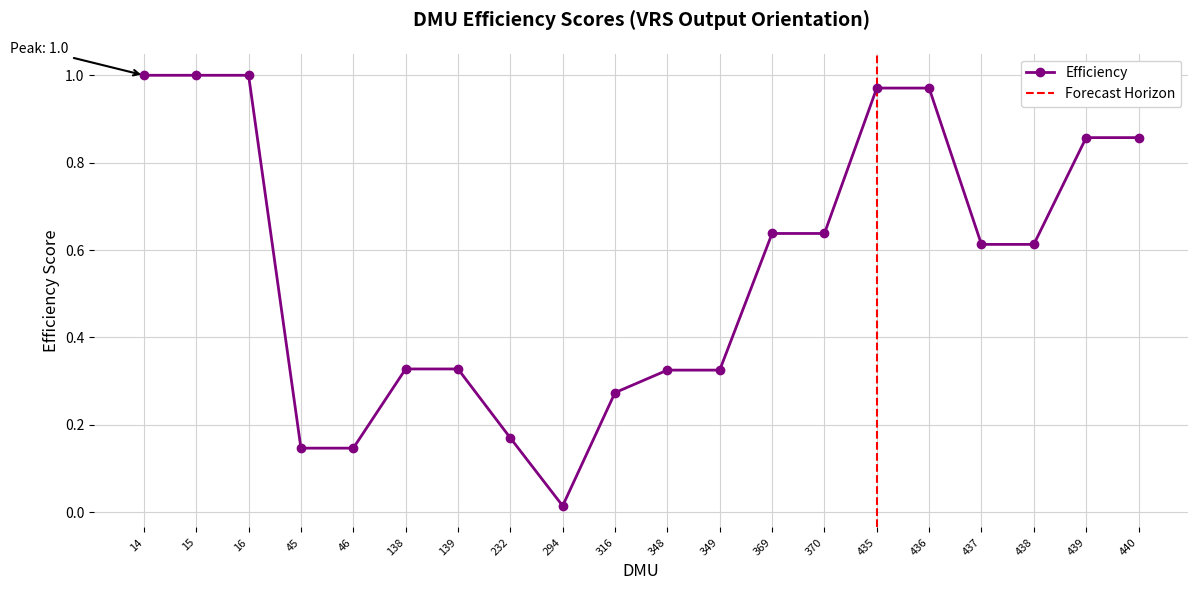

True or false: there are more than 0 points higher than both neighbors.

False